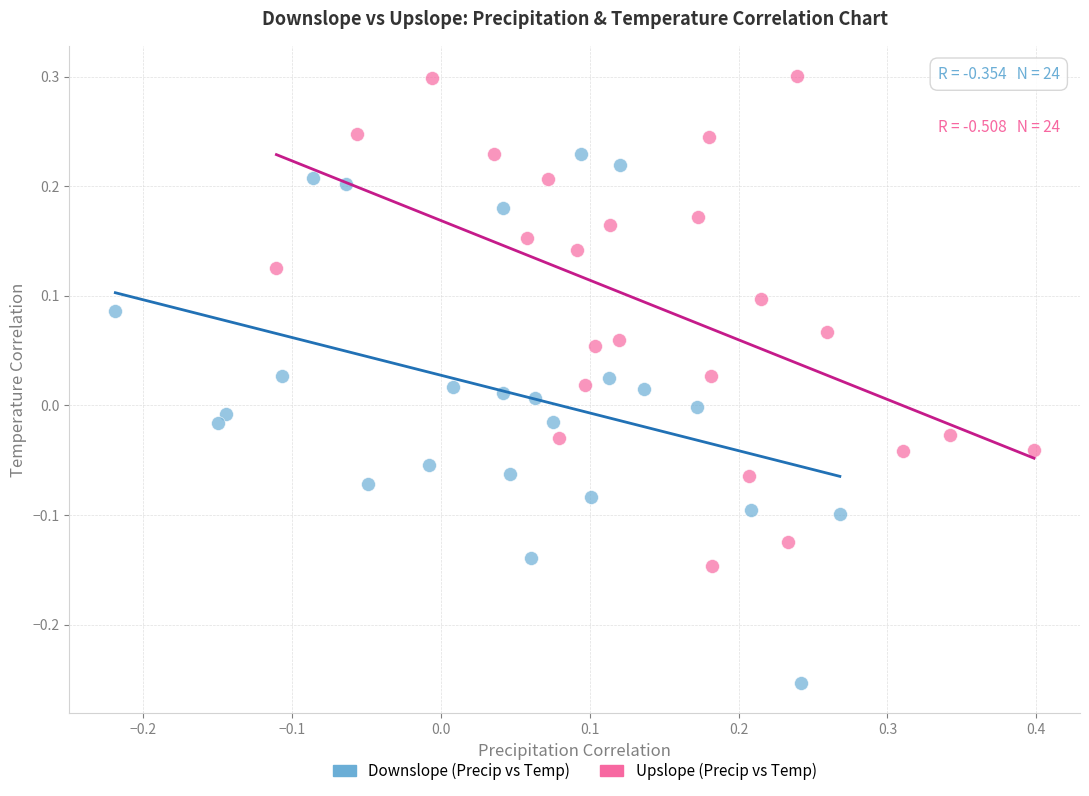

Which series contains the lowest Y value?

Downslope (Precip vs Temp)